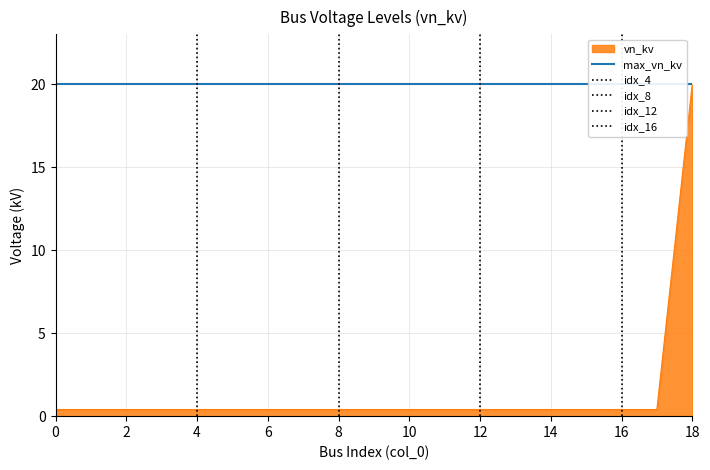

Is it true that vn_kv equals 0.4 at 4?

True